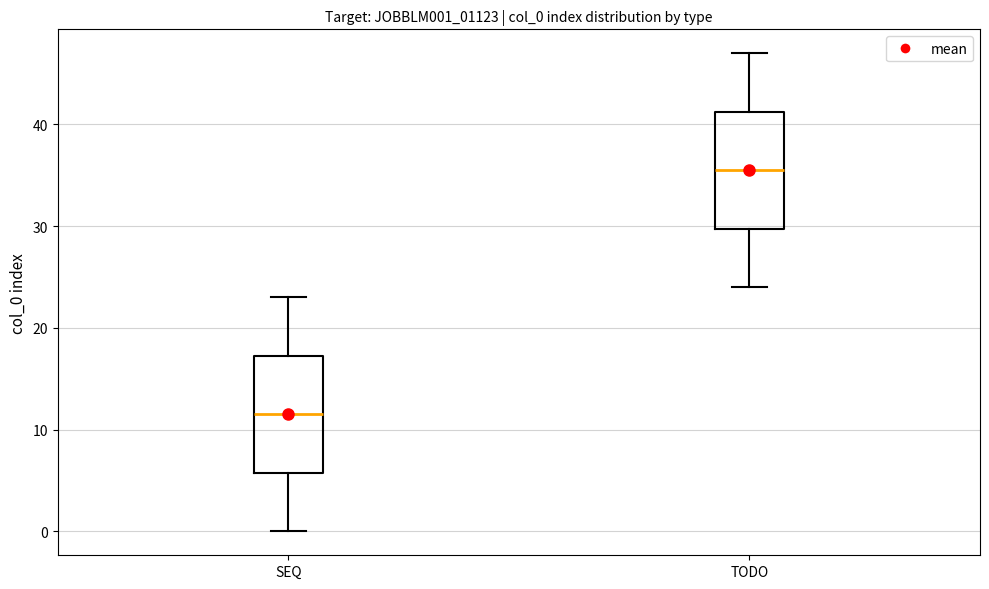

Reading left to right, transcribe this box plot: for each box, give where its median line is, the range the box spans, and where its two whiskers end, as read against the y-axis. The values are not printed on the chart, so give them approximately, as read against the axis.

SEQ: median 12, box 6 to 17, whiskers 0 to 23
TODO: median 36, box 30 to 41, whiskers 24 to 47